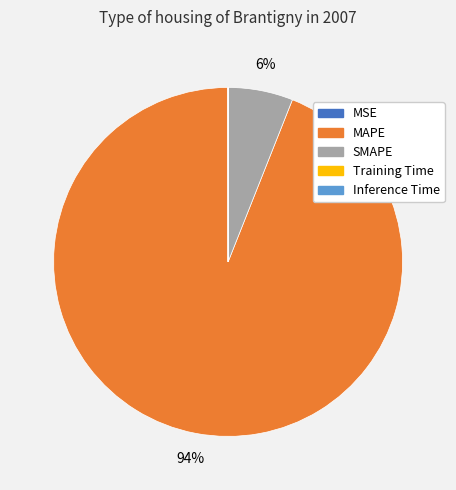

The MAPE slice represents 94% of the pie. True or false?

True